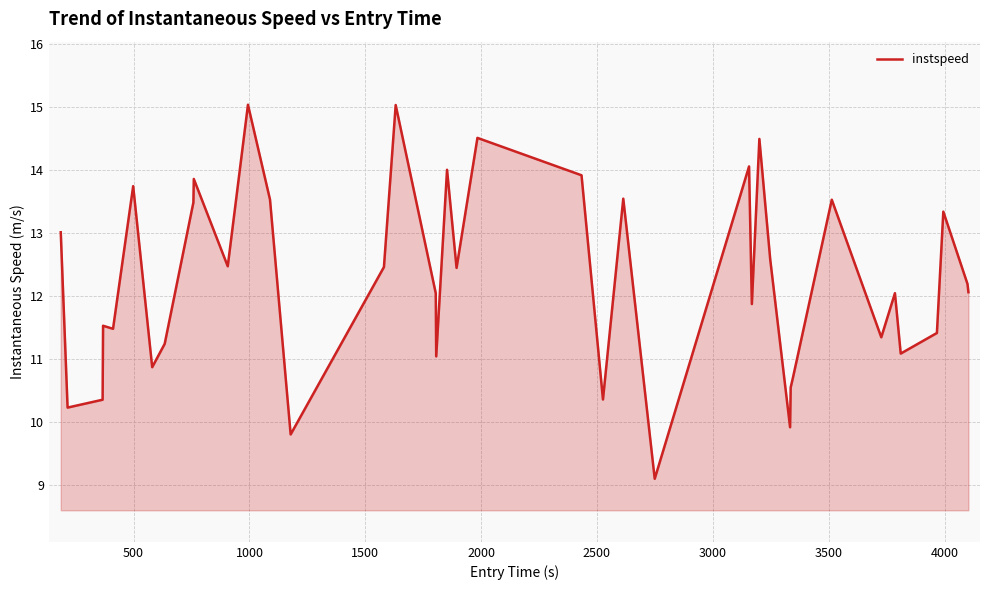

Does the chart have visible grid lines?

Yes